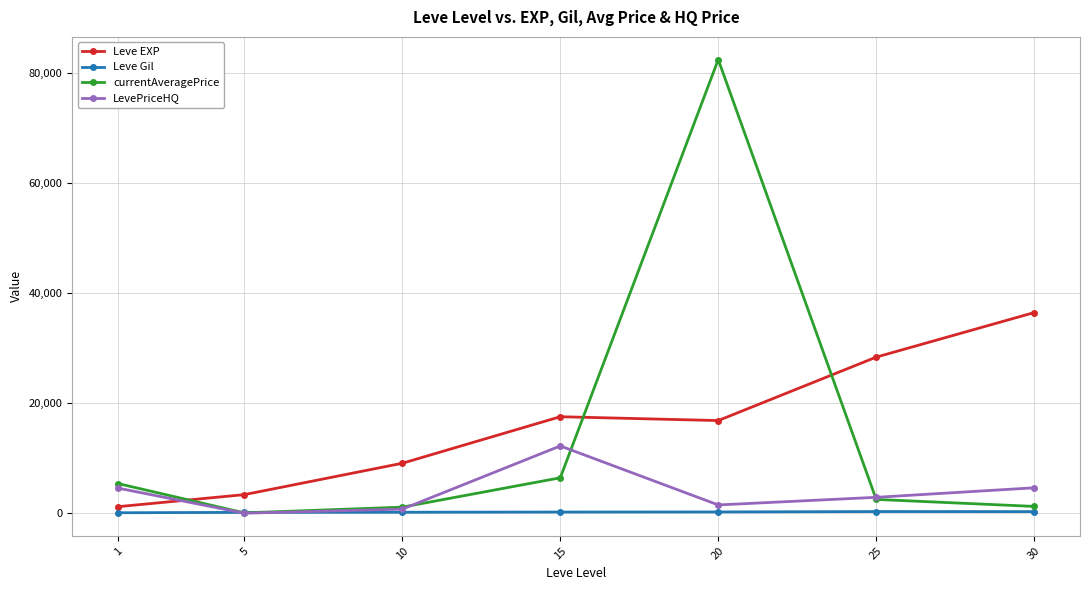

What is the value of the currentAveragePrice point at the 6th from the left?

2535.0